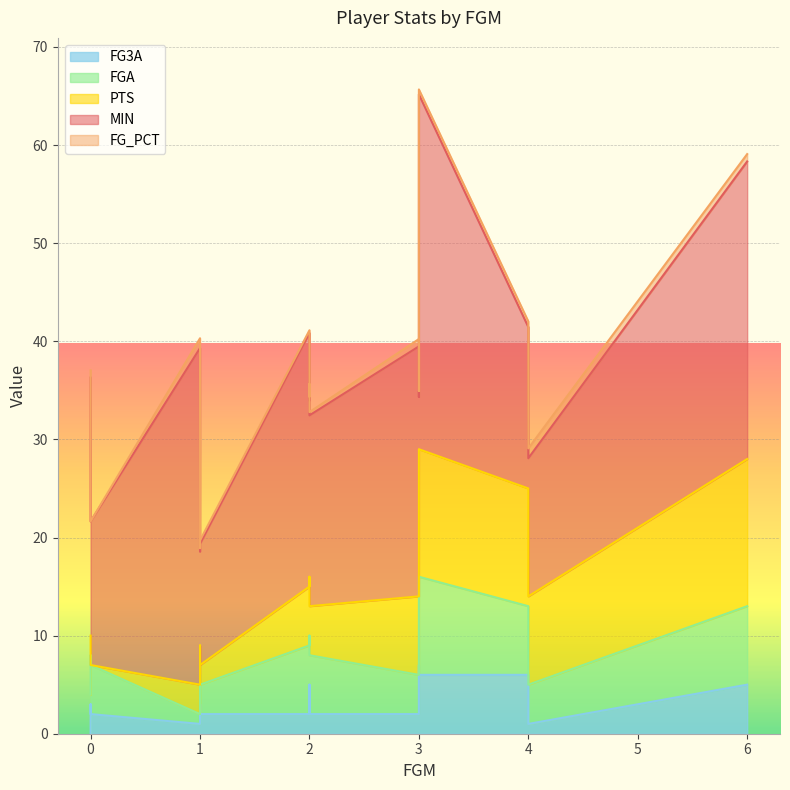

What is the greatest value displayed?

36.2